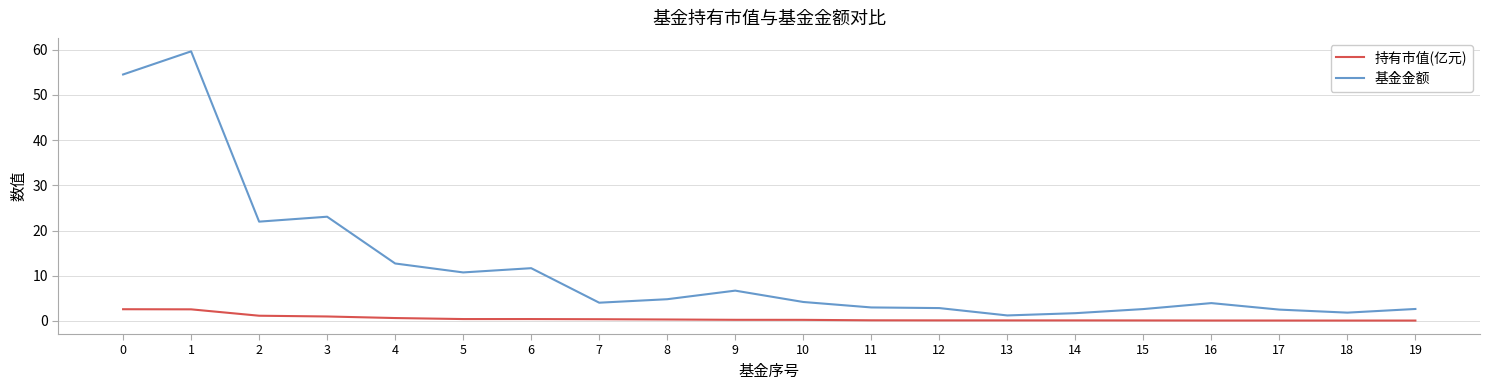

At which category is the sum across all series the highest?

1